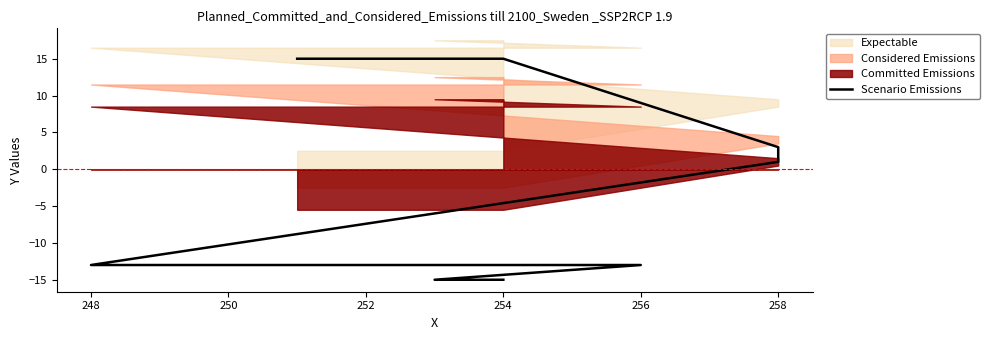

How many lines are shown in the chart?

1